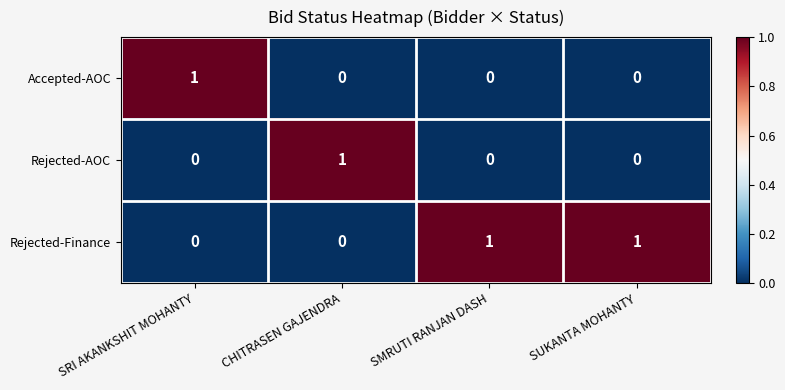

How many Accepted-AOC values are between 0 and 1?

4